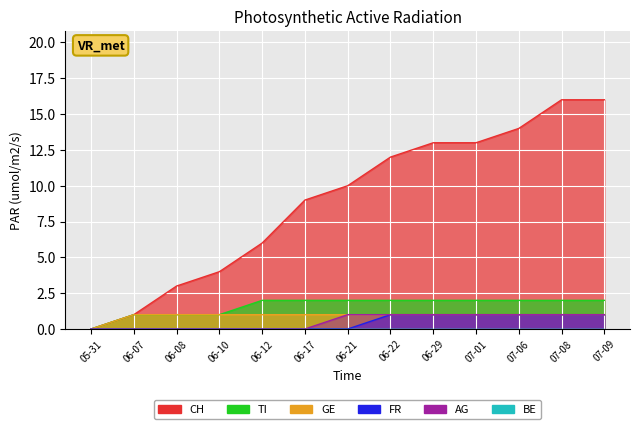

List the series in order of their peak value, lowest first.

BE_line, GE_line, FR_line, AG_line, TI_line, CH_line